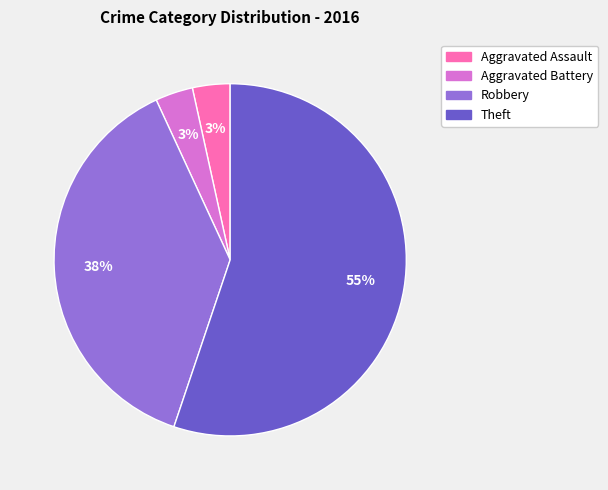

Is it true that Theft is 67% of the pie?

False